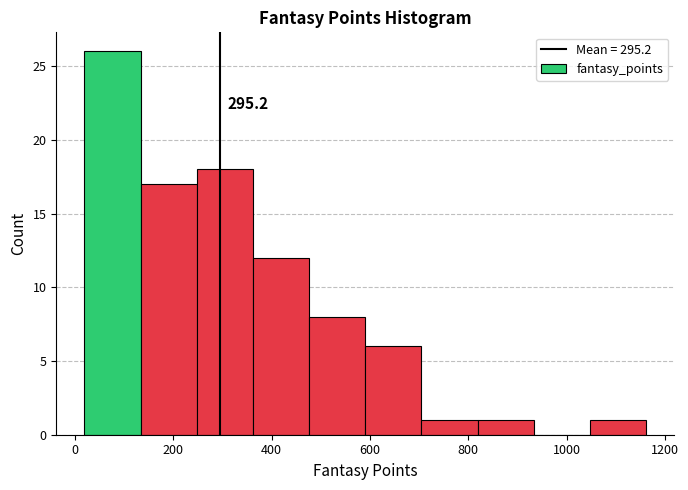

Over which range of the x-axis is the bar tallest?

20 to 140